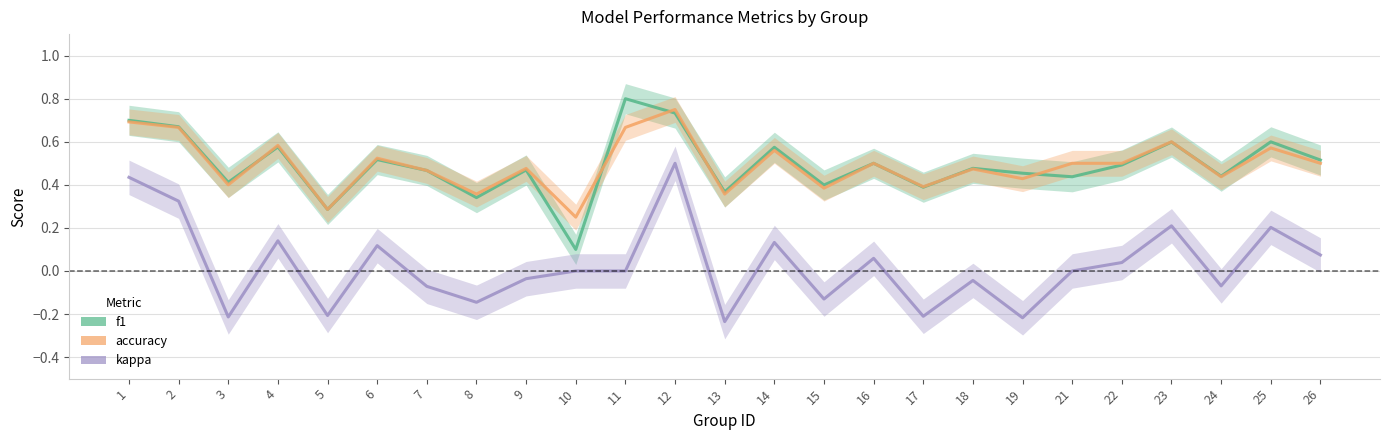

Rank the series by their maximum value, from highest to lowest.

f1, accuracy, kappa